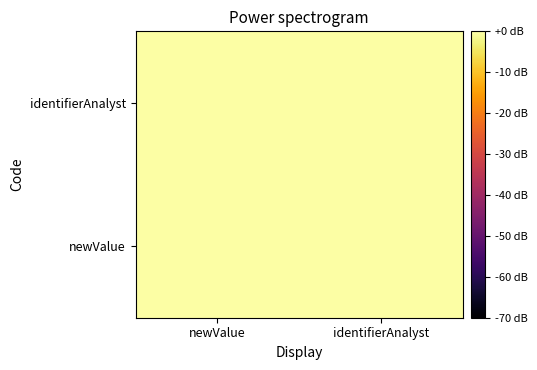

At how many categories does at least one series exceed 0?

2